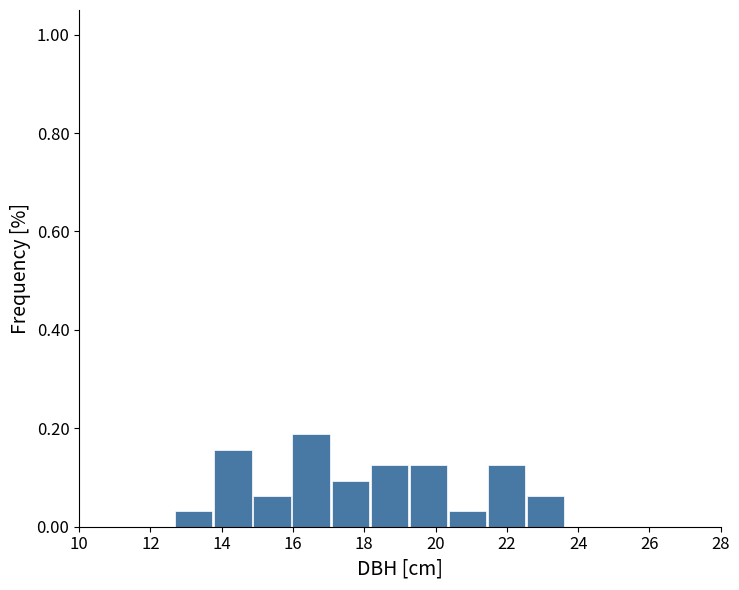

Which range on the x-axis has the tallest bar?

16.0 to 17.0